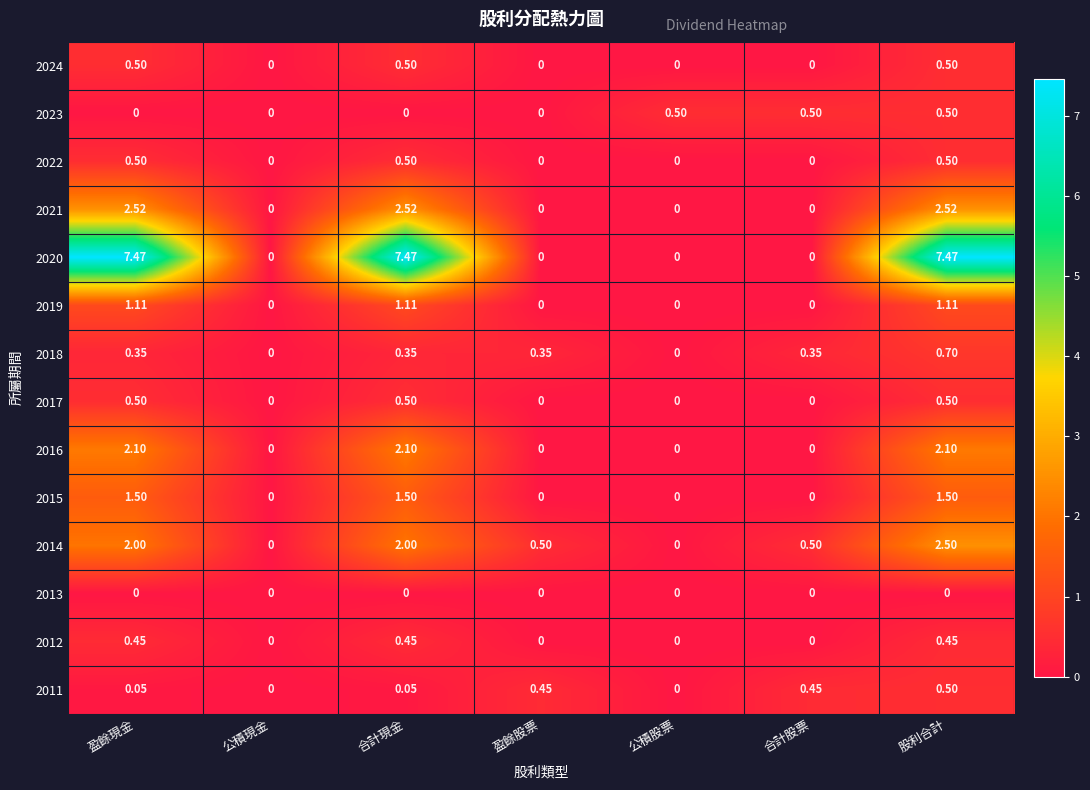

Is the value of 2012 at 合計股票 greater than the value of 2018 at 盈餘股票?

No